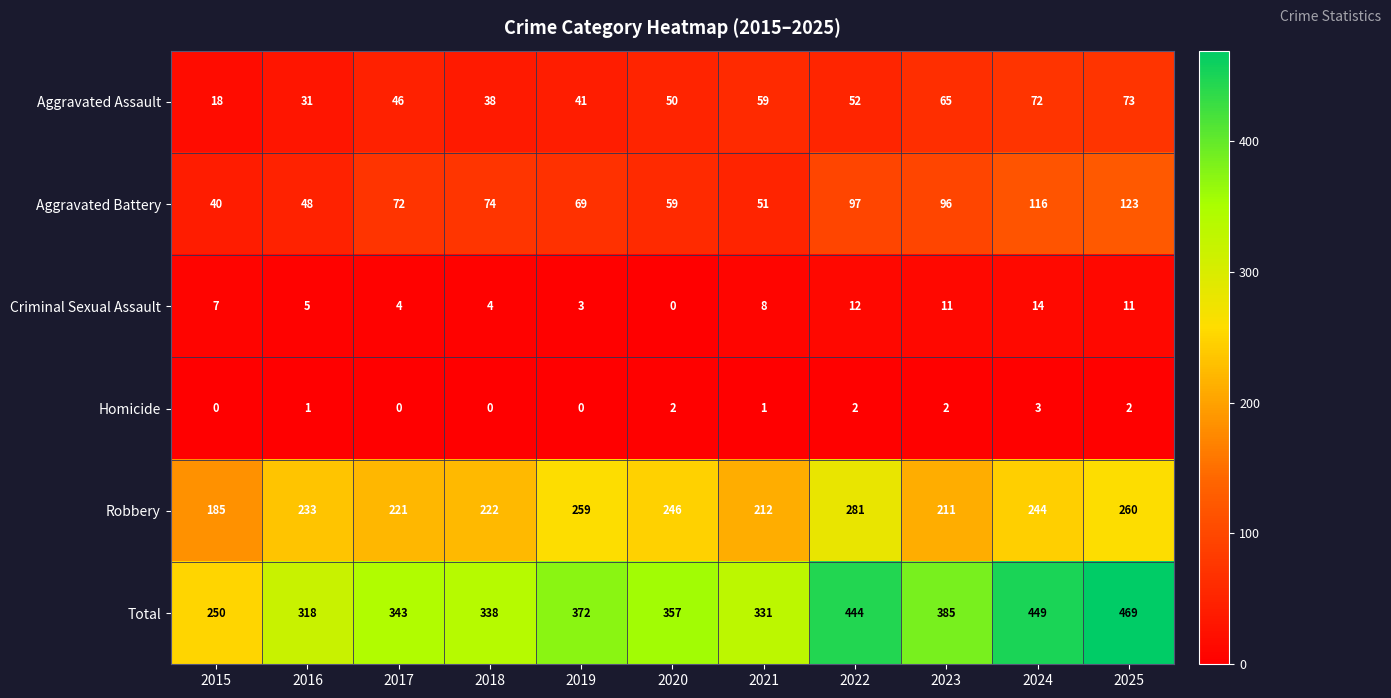

How many distinct data groups are displayed?

6